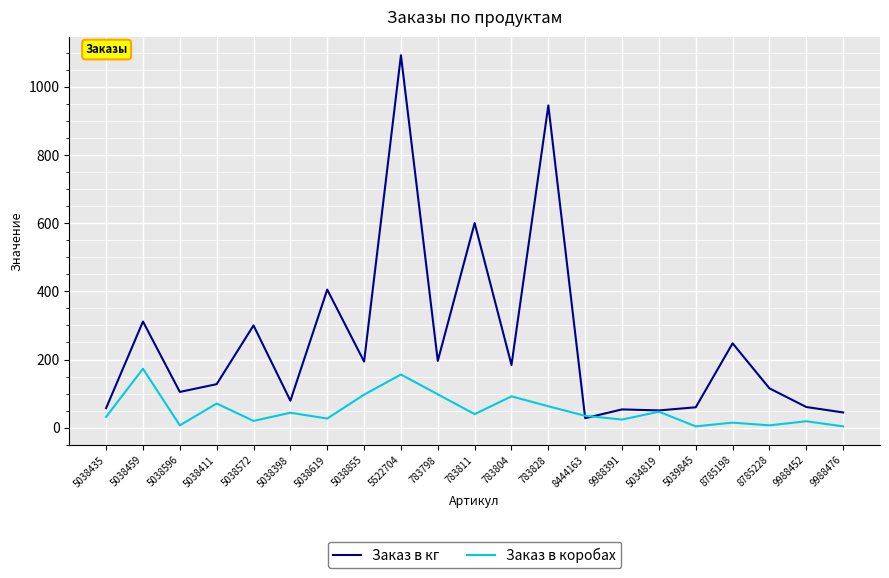

Where is Заказ в кг nearest to the value 560?

783811